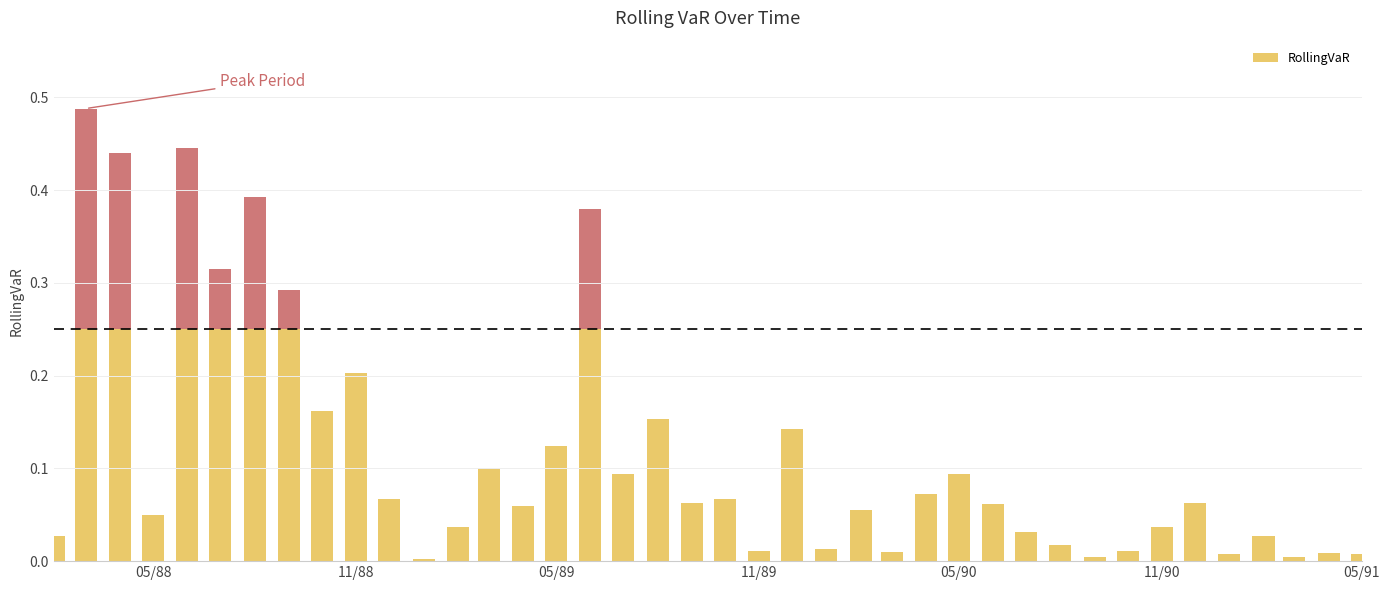

What is the greatest value displayed?

0.5